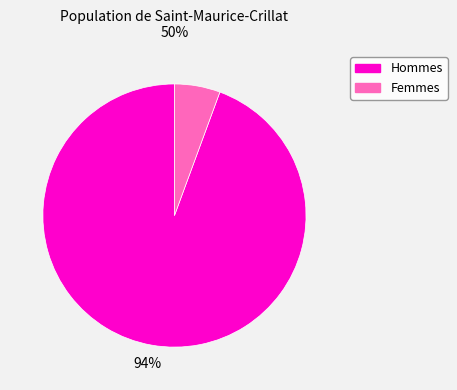

True or false: Femmes accounts for 6% of the total.

True